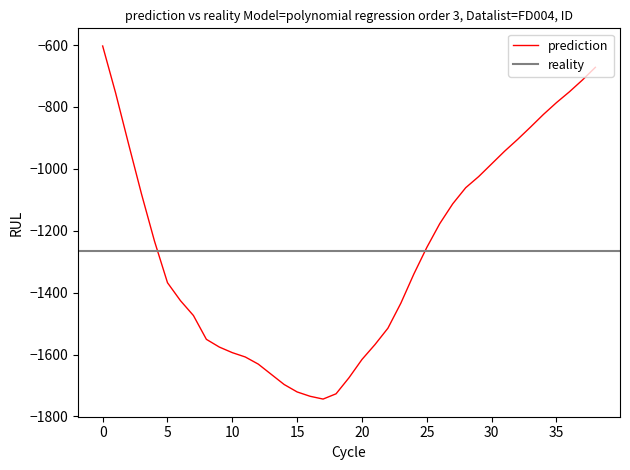

At which label is the value closest to -1173?

26